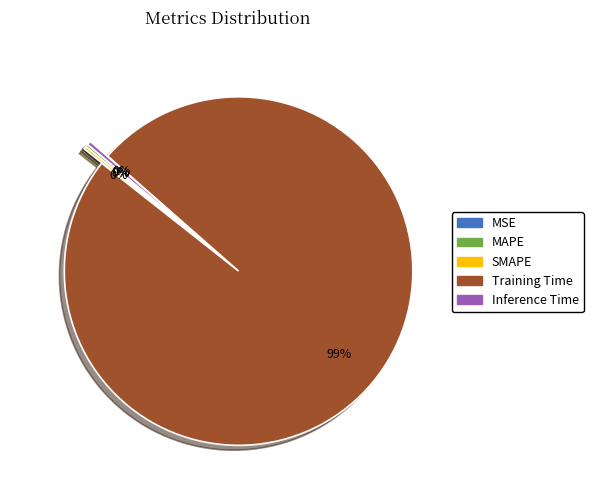

Is it true that Training Time is 91% of the pie?

False